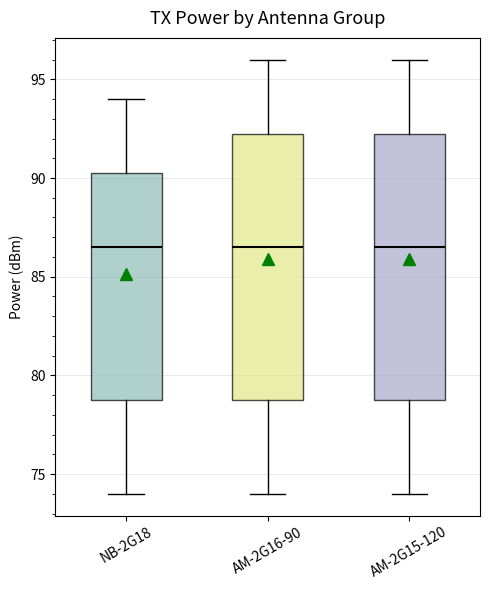

Reading left to right, read every box against the y-axis: the position of its median line, the range the box covers, and the ends of its whiskers. The values are not printed on the chart, so give them approximately, as read against the axis.

NB-2G18: median 86.5, box 79.0 to 90.5, whiskers 74.0 to 94.0
AM-2G16-90: median 86.5, box 79.0 to 92.5, whiskers 74.0 to 96.0
AM-2G15-120: median 86.5, box 79.0 to 92.5, whiskers 74.0 to 96.0